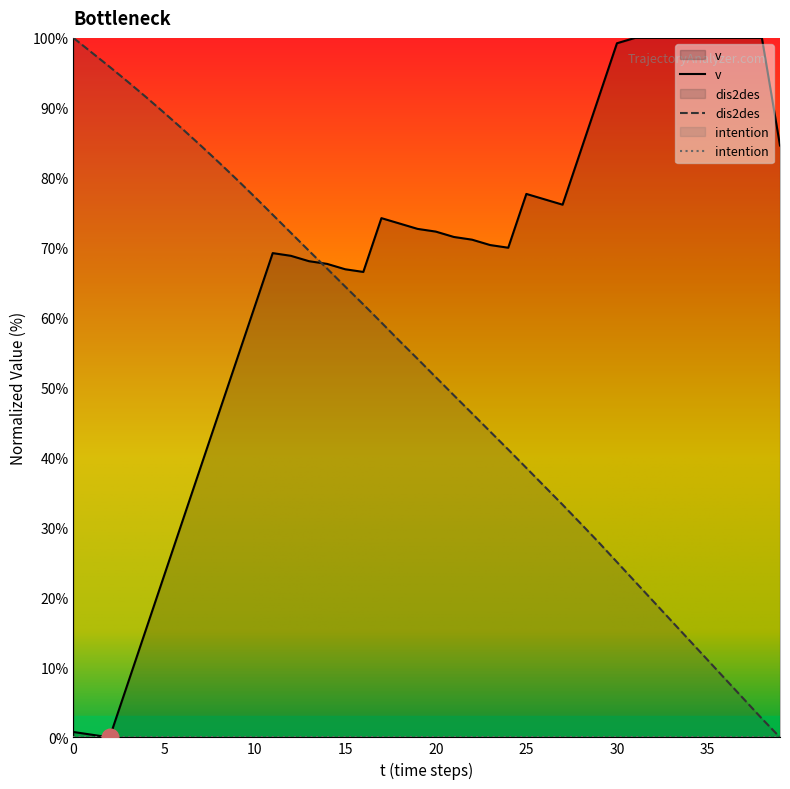

At which category is the sum across all series the highest?

11